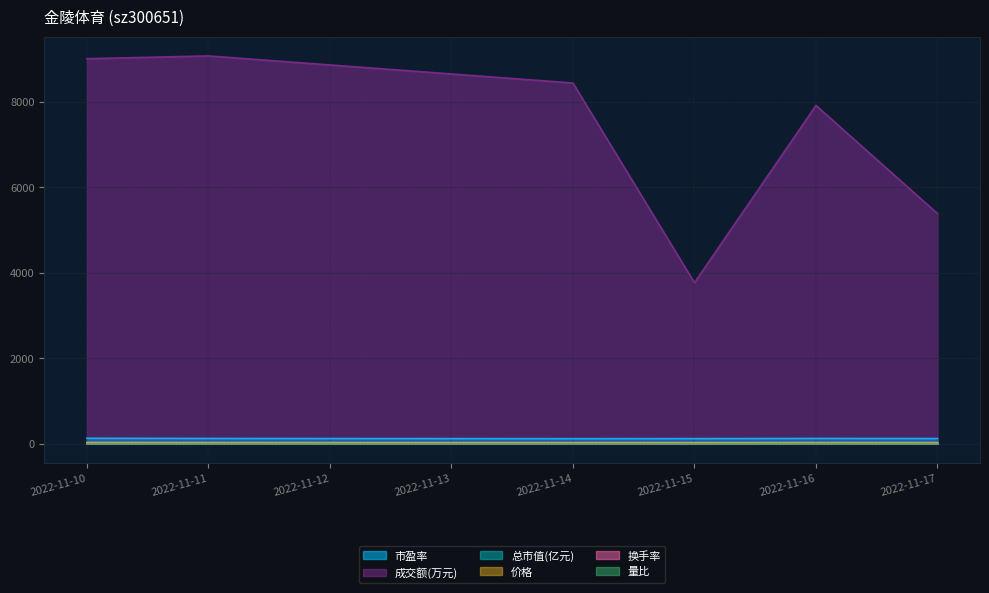

Reading right to left, what are all the values shown in this chart?

价格: 25.0	25.4	24.6	24.3	25.3	26.2
成交额(万元): 5384.0	7912.0	3768.0	8437.0	9070.0	9005.0
量比: 0.7	1.0	0.4	0.8	0.8	0.8
总市值(亿元): 32.1	32.6	31.7	31.3	32.6	33.7
换手率: 2.8	4.1	2.0	4.5	4.6	4.6
市盈率: 124.1	126.0	122.3	120.9	125.8	130.0